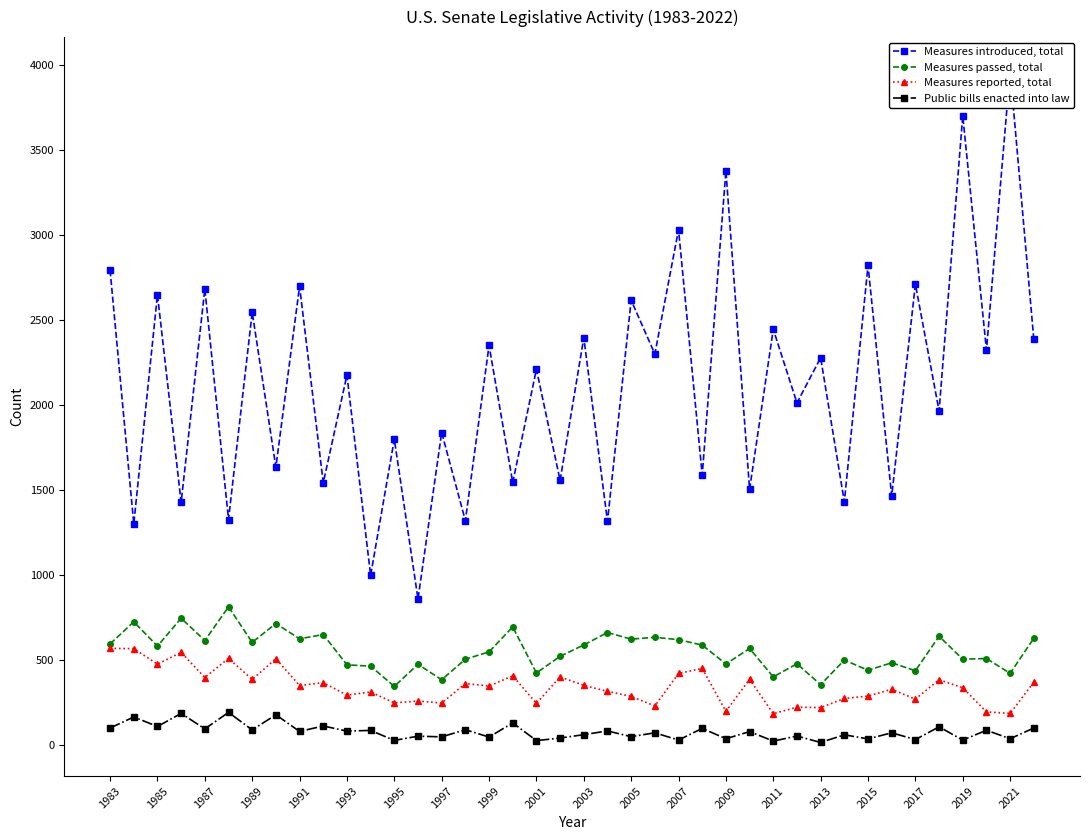

What is the minimum value for Measures reported, total?

185